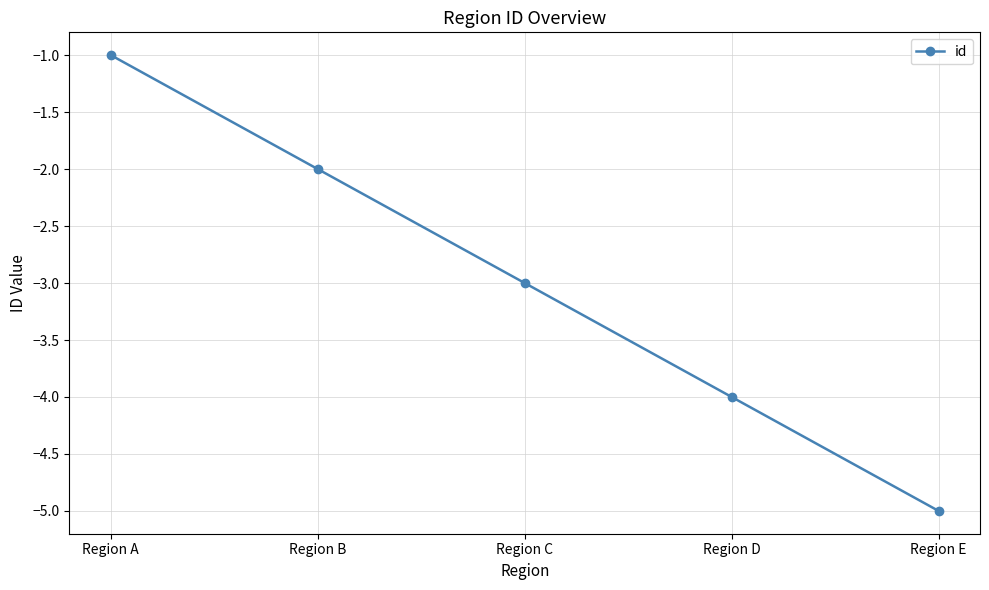

Reading left to right, extract all data points from this chart.

-1	-2	-3	-4	-5